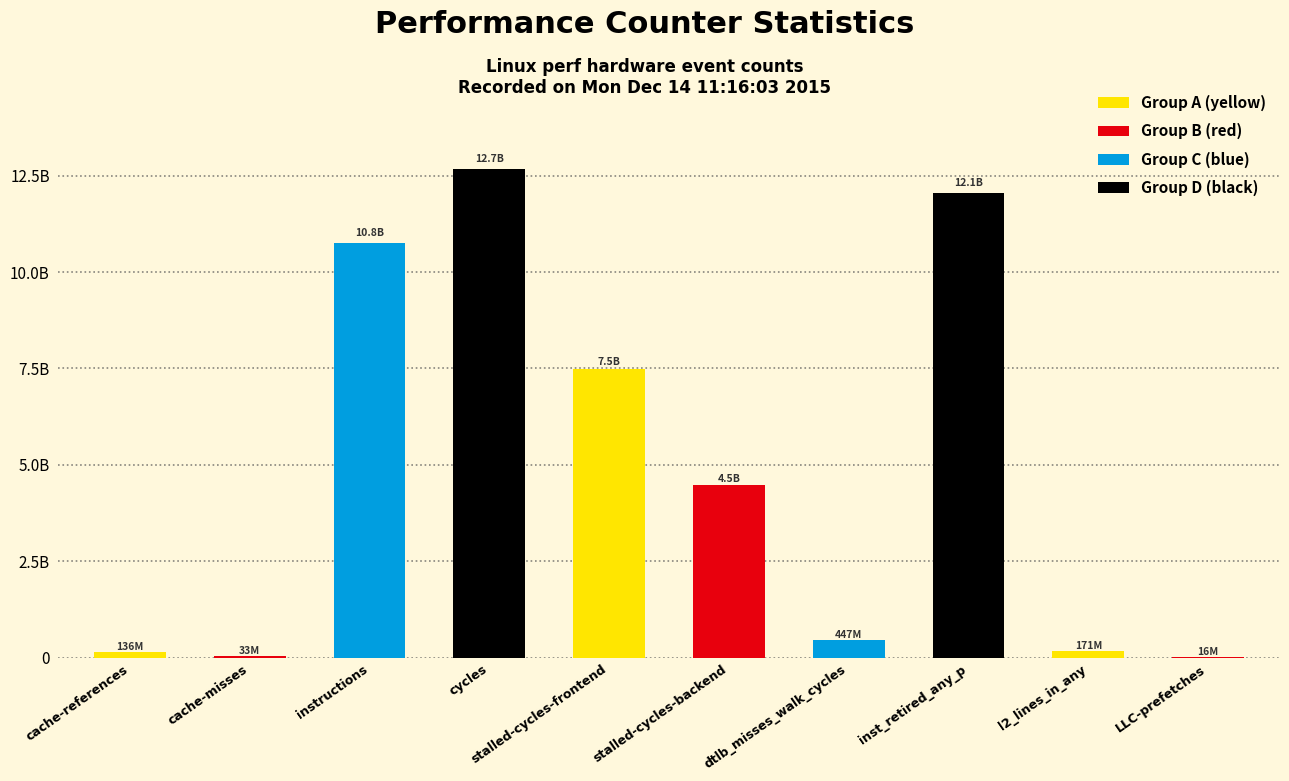

What is the approximate value at cycles, to the nearest 50?

12676378150